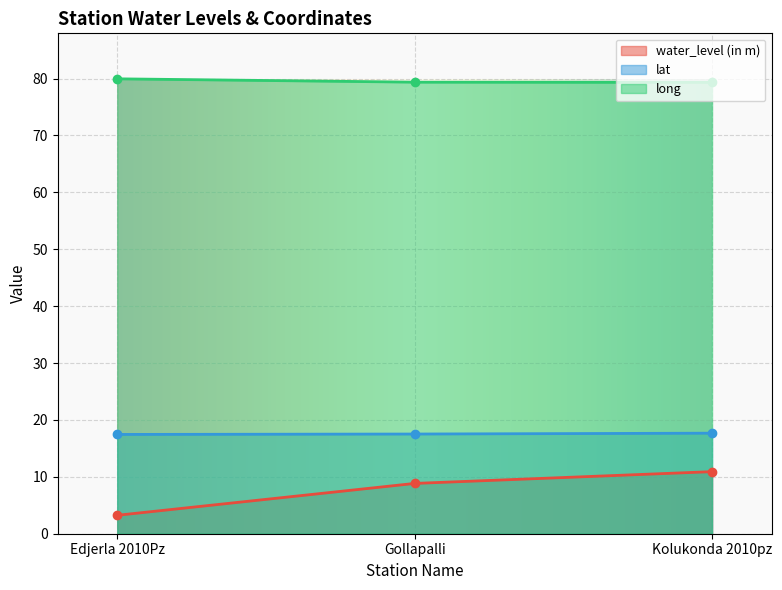

What is the maximum value shown in the chart?

80.0